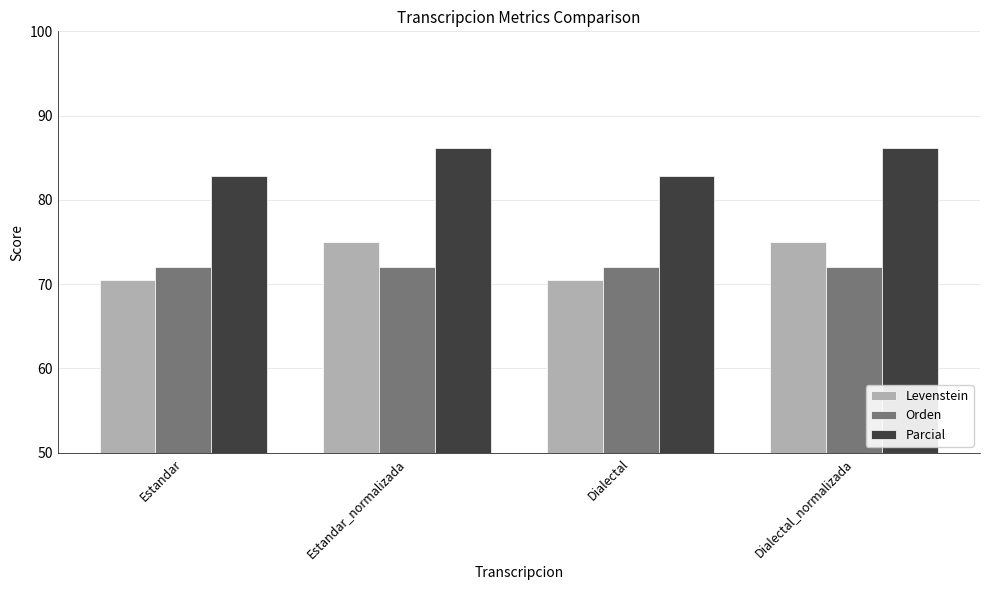

Reading left to right, extract all data points from this chart.

Levenstein: Estandar=70.5	Estandar_normalizada=75.0	Dialectal=70.5	Dialectal_normalizada=75.0
Orden: Estandar=72.0	Estandar_normalizada=72.0	Dialectal=72.0	Dialectal_normalizada=72.0
Parcial: Estandar=82.9	Estandar_normalizada=86.1	Dialectal=82.9	Dialectal_normalizada=86.1